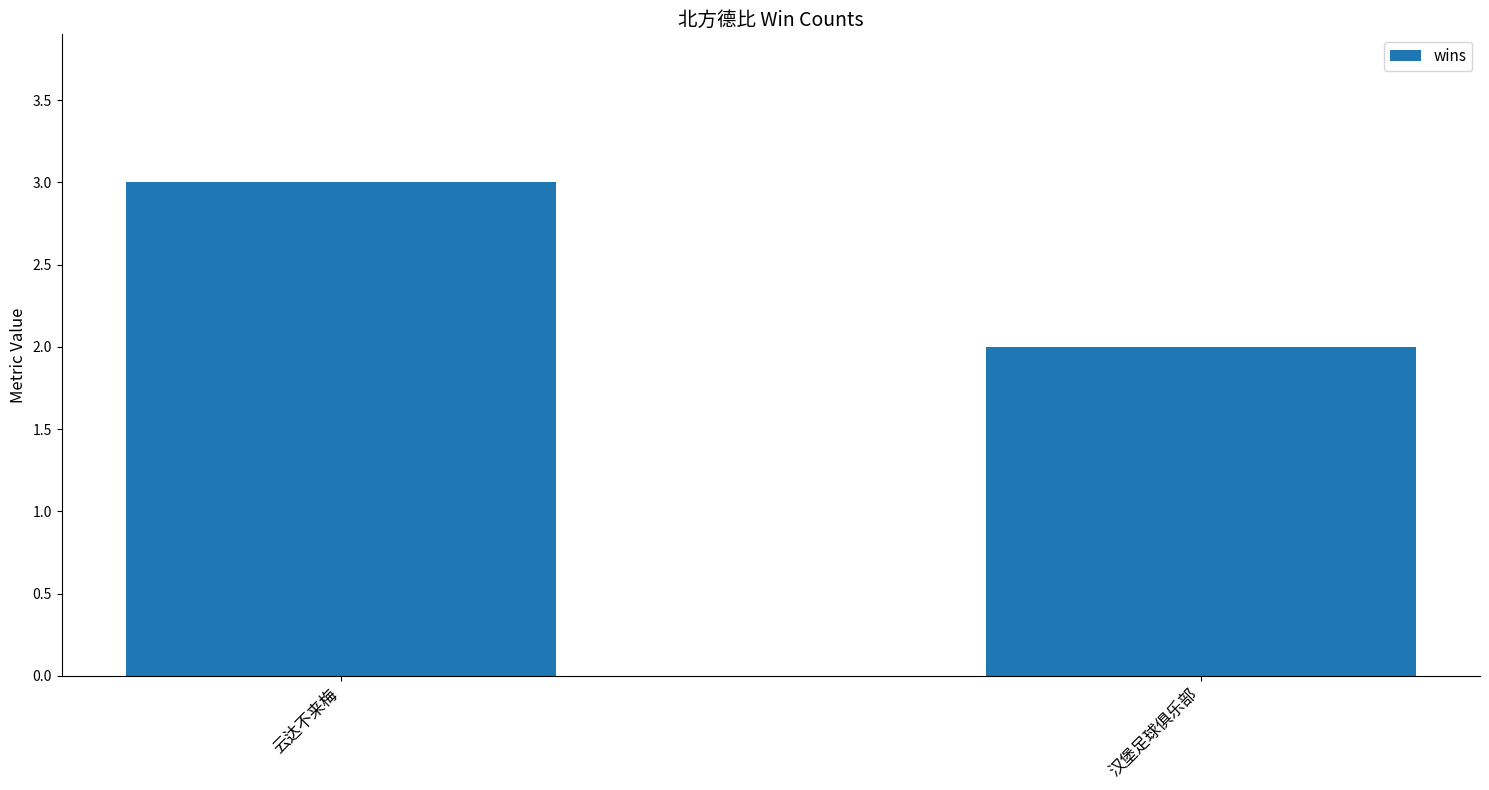

Approximately how many times larger is the value at 云达不来梅 compared to 汉堡足球俱乐部?

1.5